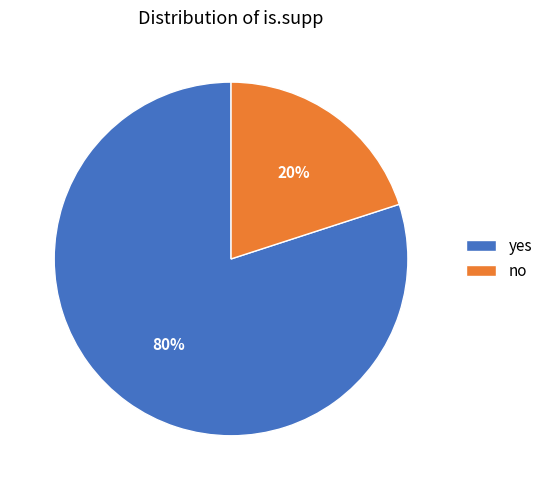

To the nearest percent, what percentage of the pie is yes?

80%